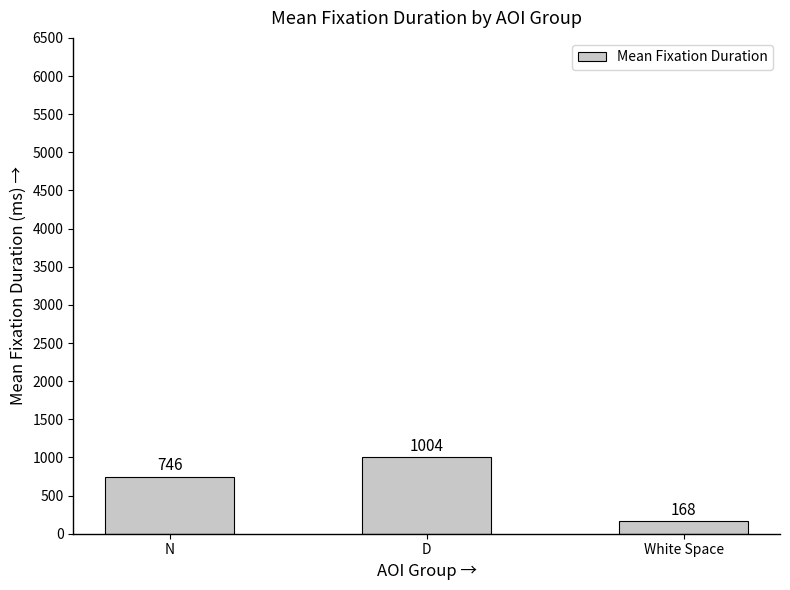

What is the label of the 1st bar from the right?

White Space